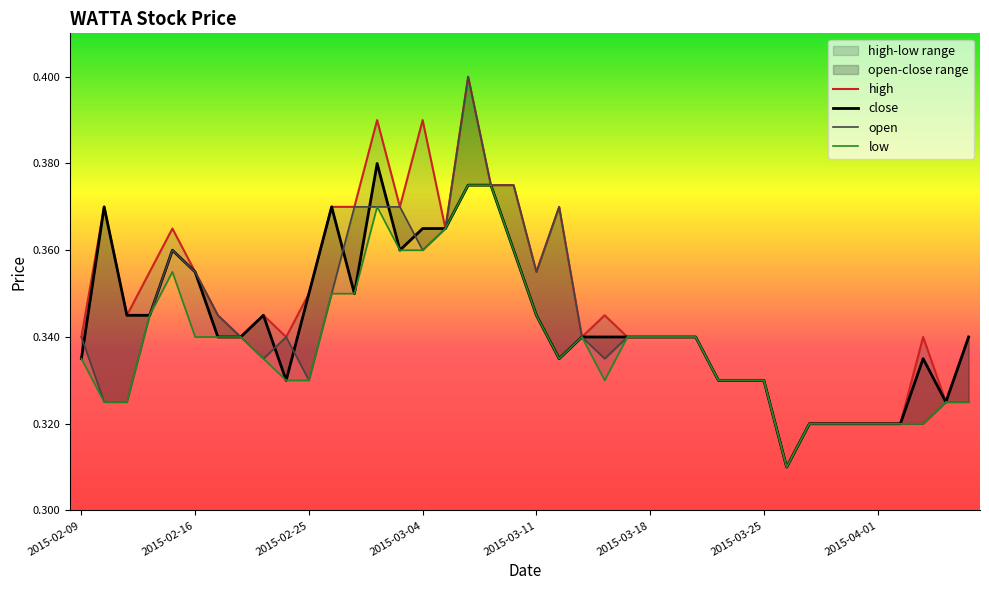

Does the chart display data point markers on the line(s)?

No